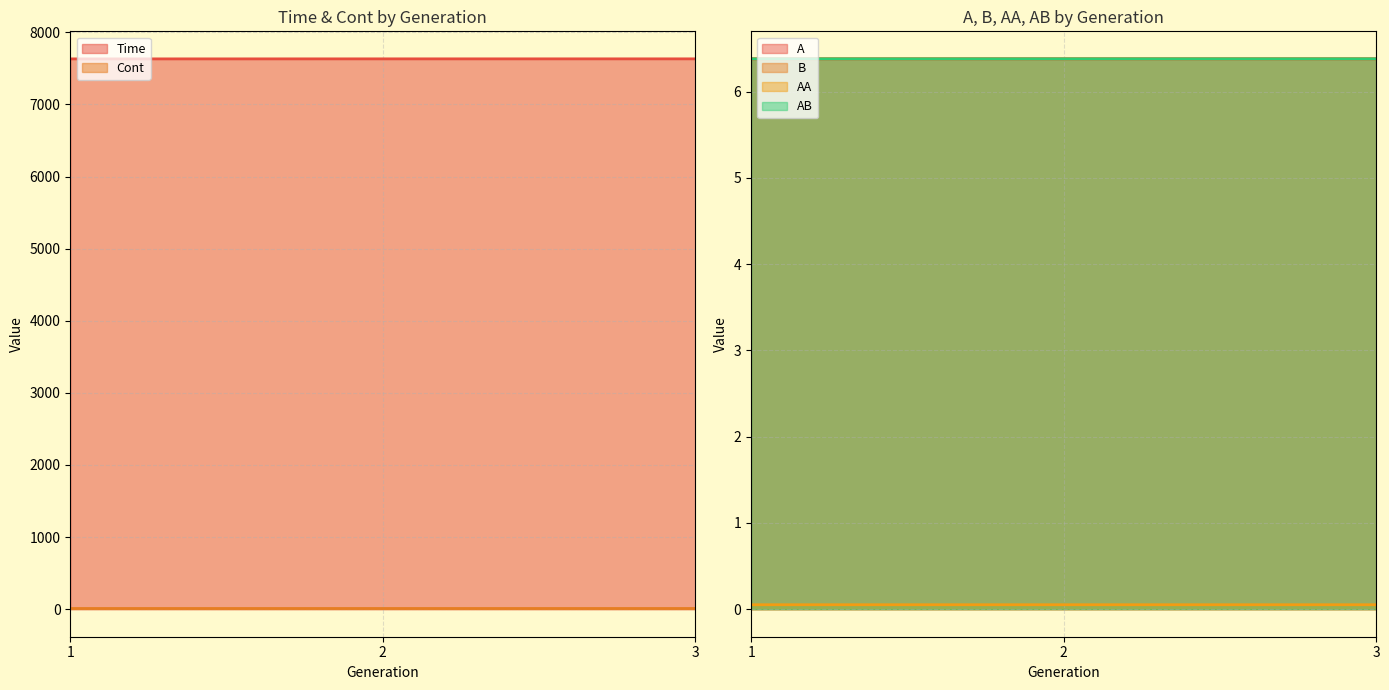

Which series has the widest spread of values?

Time